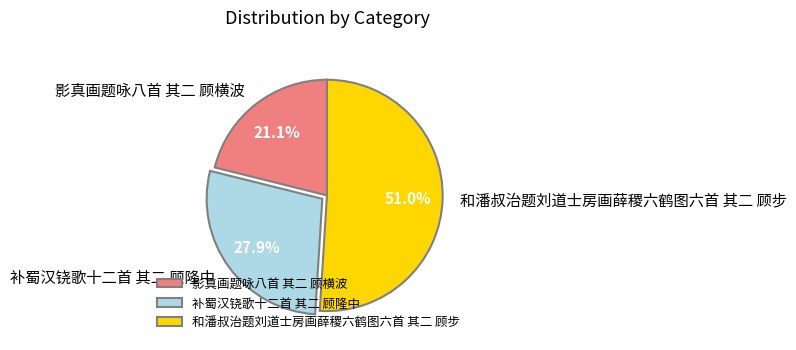

What is the largest slice in the pie chart?

和潘叔治题刘道士房画薛稷六鹤图六首 其二 顾步